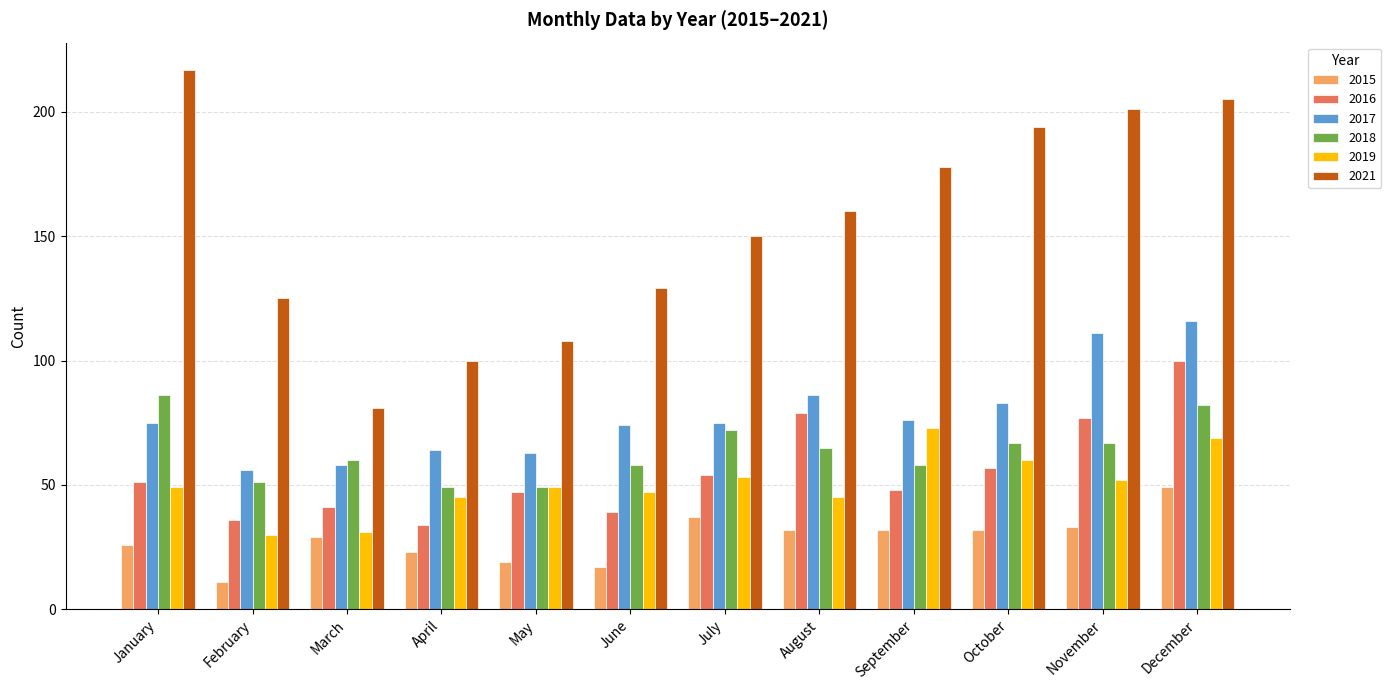

At which label is 2021 closest to 149?

July